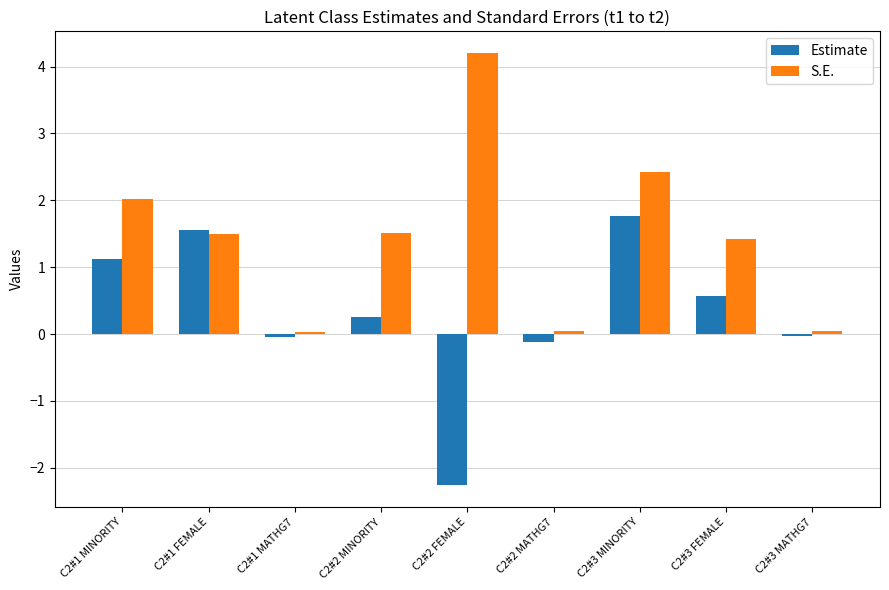

Is the value of S.E. at C2#1 MATHG7 greater than the value of Estimate at C2#1 MINORITY?

No